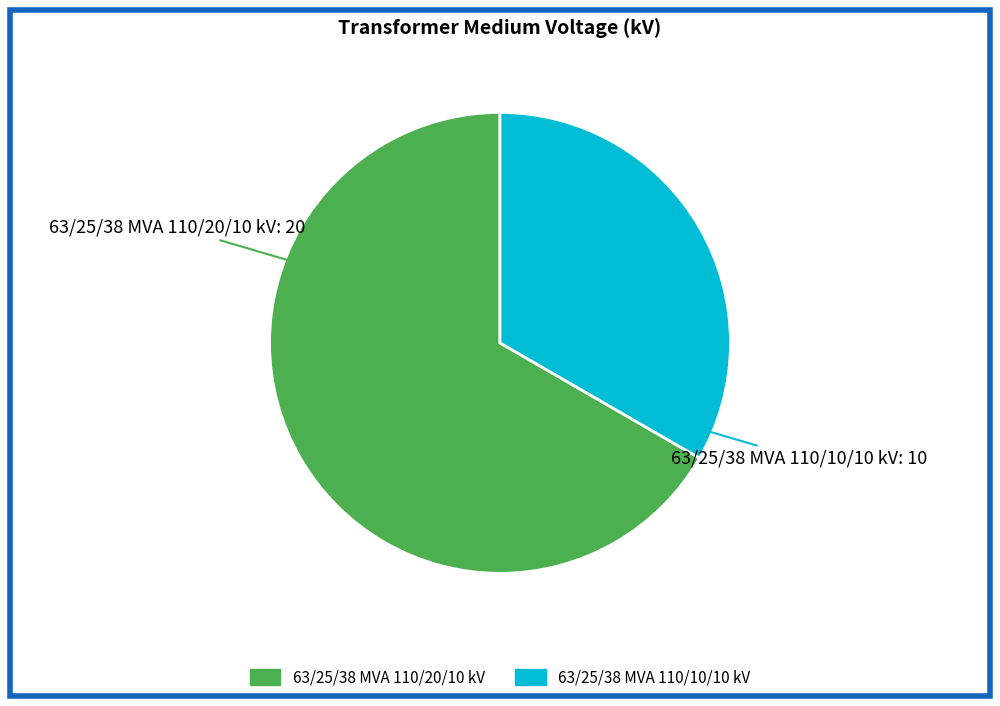

Which slice represents more than half of the pie?

63/25/38 MVA 110/20/10 kV